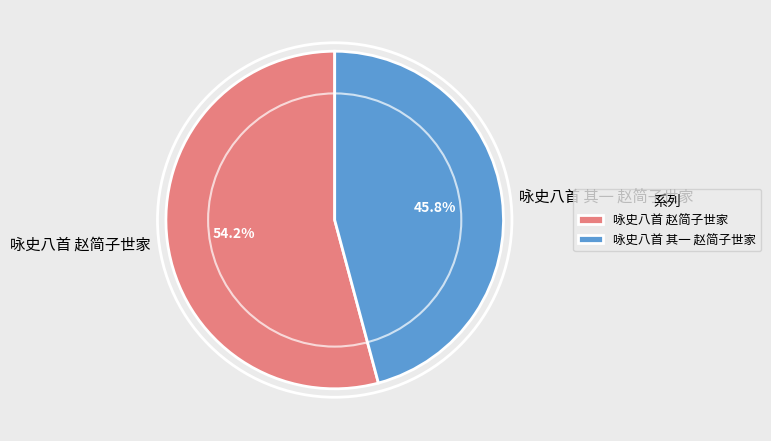

Which slice is the smallest?

咏史八首 其一 赵简子世家